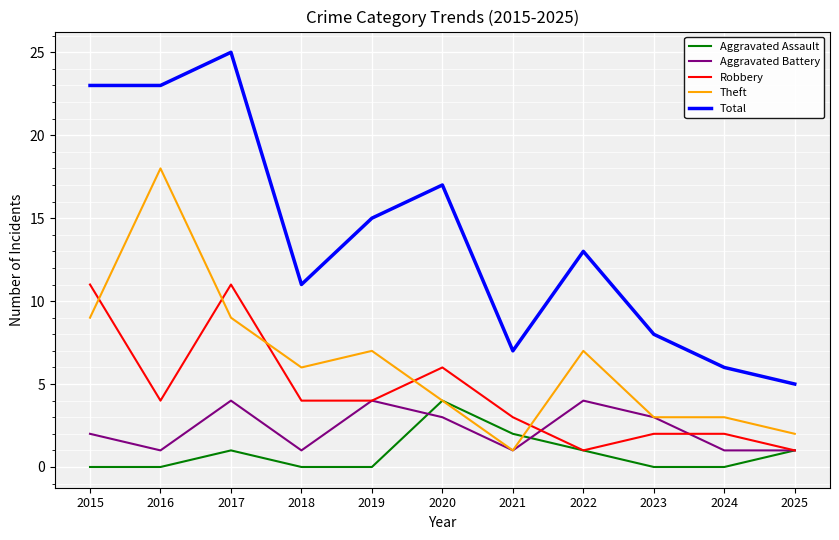

What is the minimum value for Aggravated Battery?

1